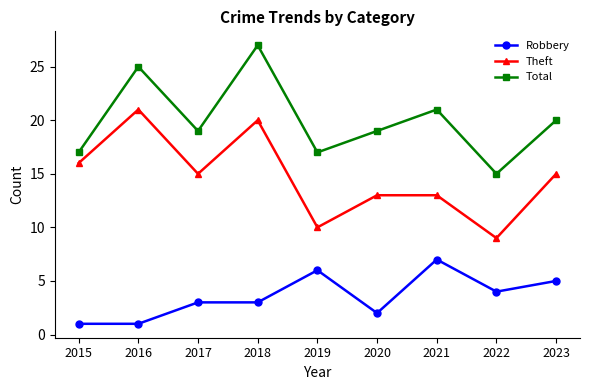

Is it true that Total equals 16 at 2018?

False